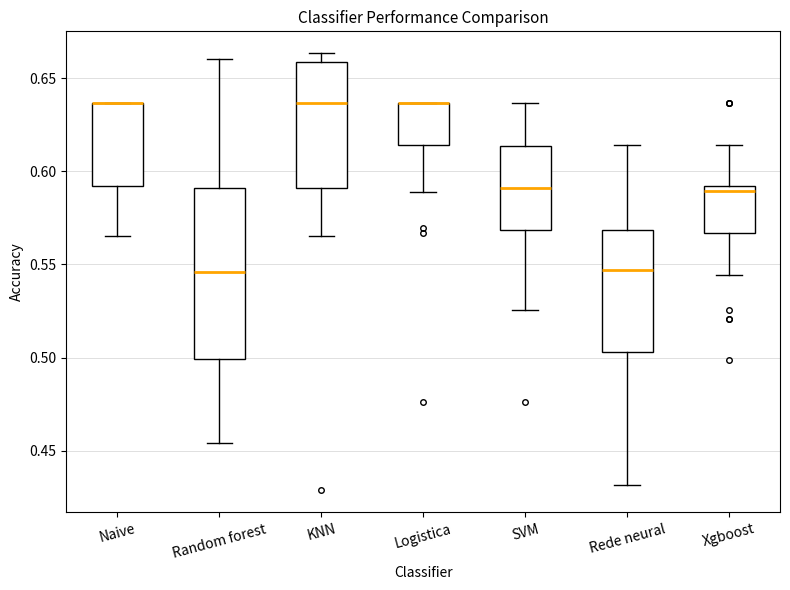

Where does the median line of the box for Rede neural sit on the y-axis? The values are not printed on the chart, so give them approximately, as read against the axis.

0.545